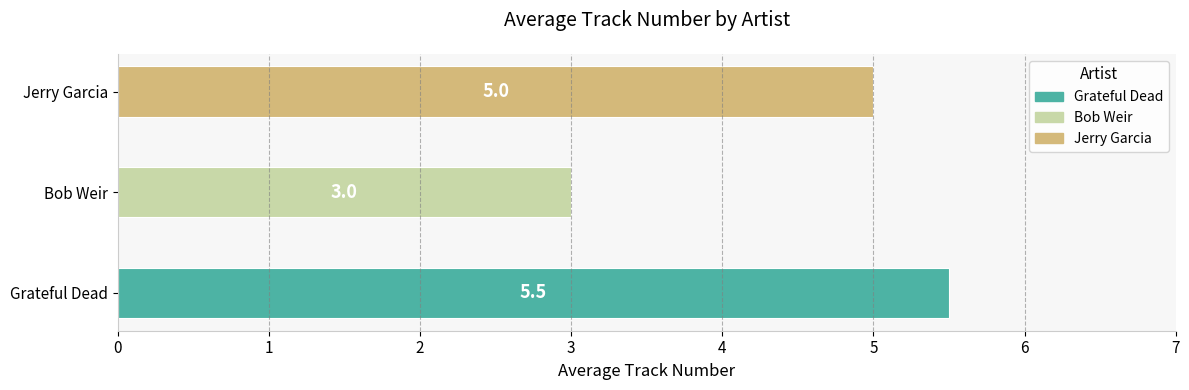

How many bars are there in total?

3